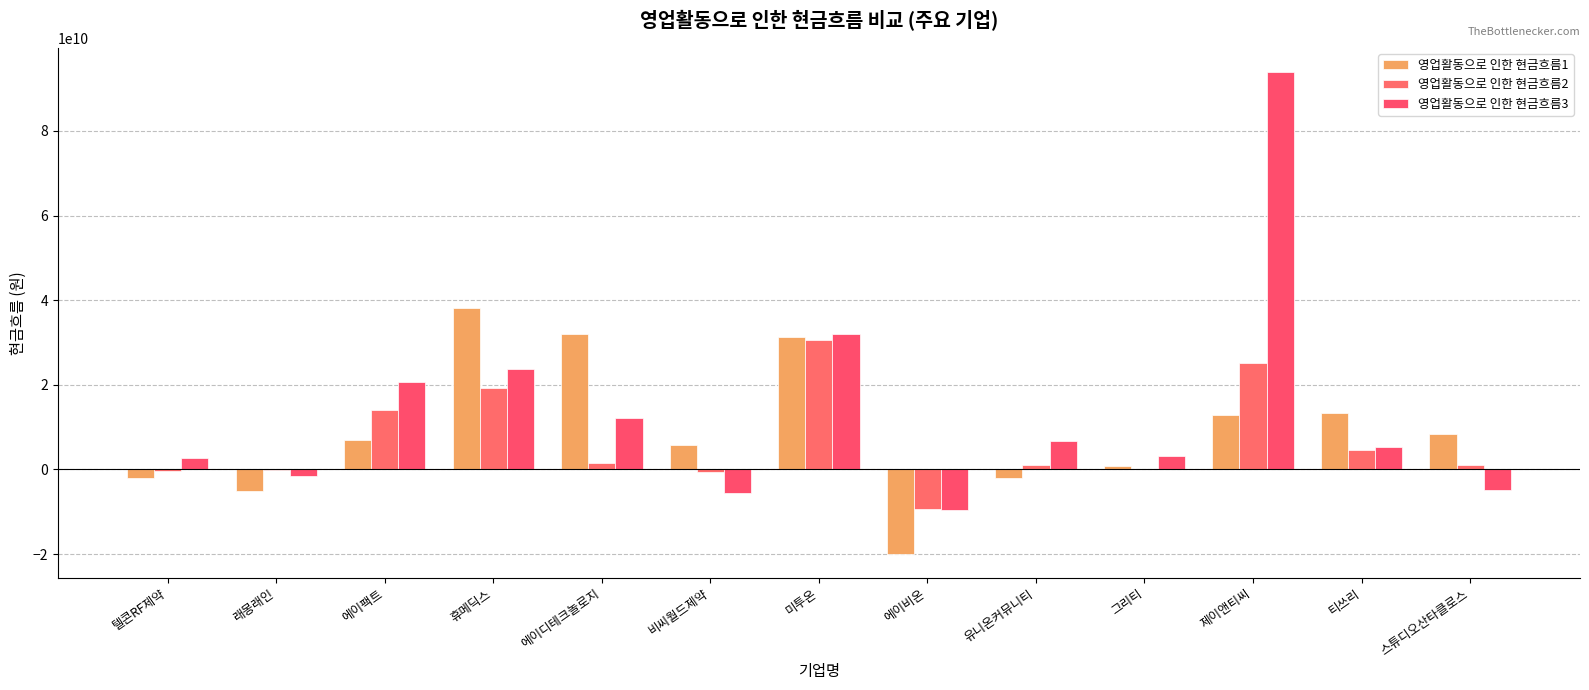

What is the average value of the 영업활동으로 인한 현금흐름1 series?

9265543337